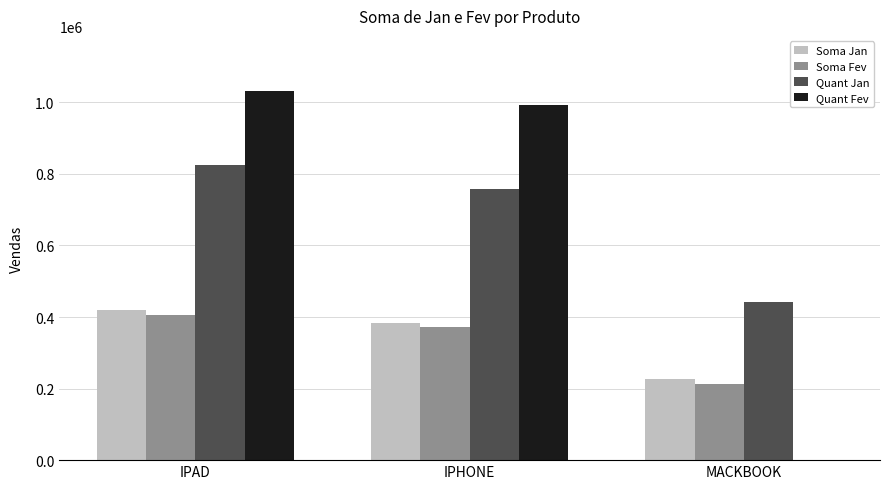

How many groups of bars are there?

3